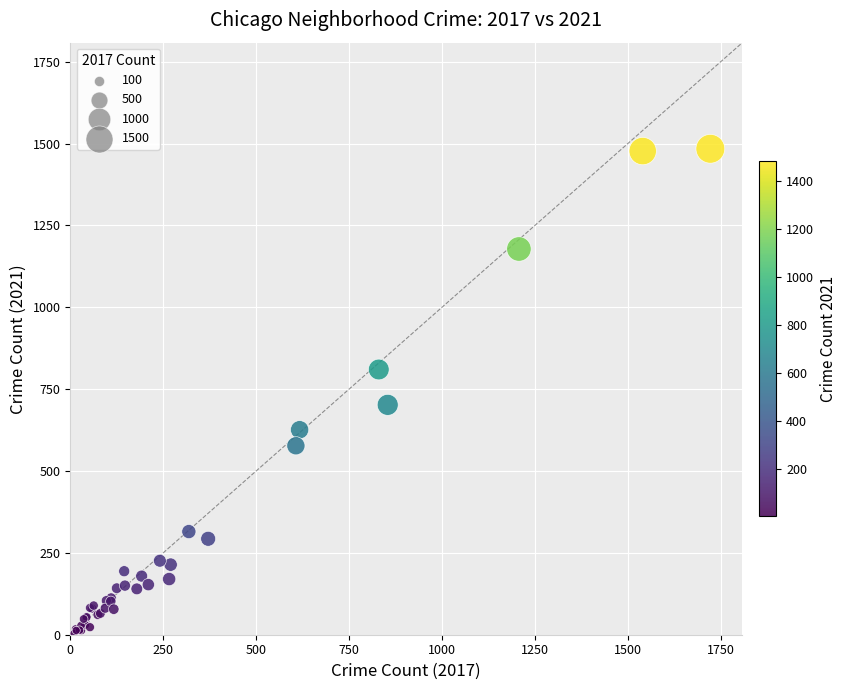

What Y value in the scatter plot is closest to 744?

702